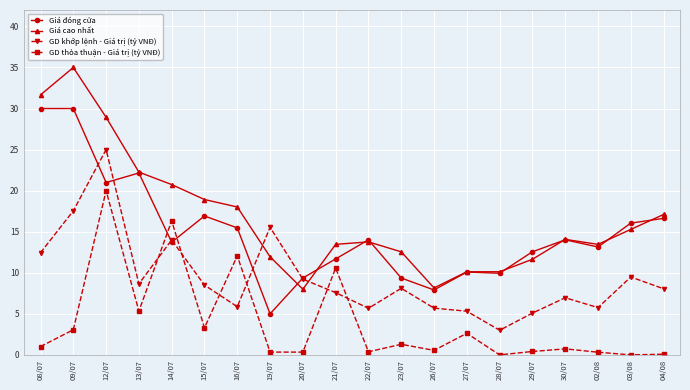

How many categories are shown in the chart?

20